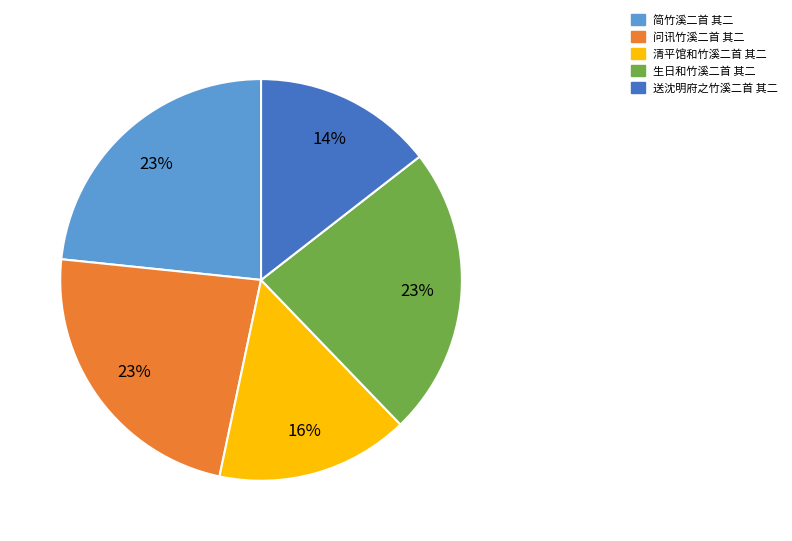

How many slices are in this pie chart?

5